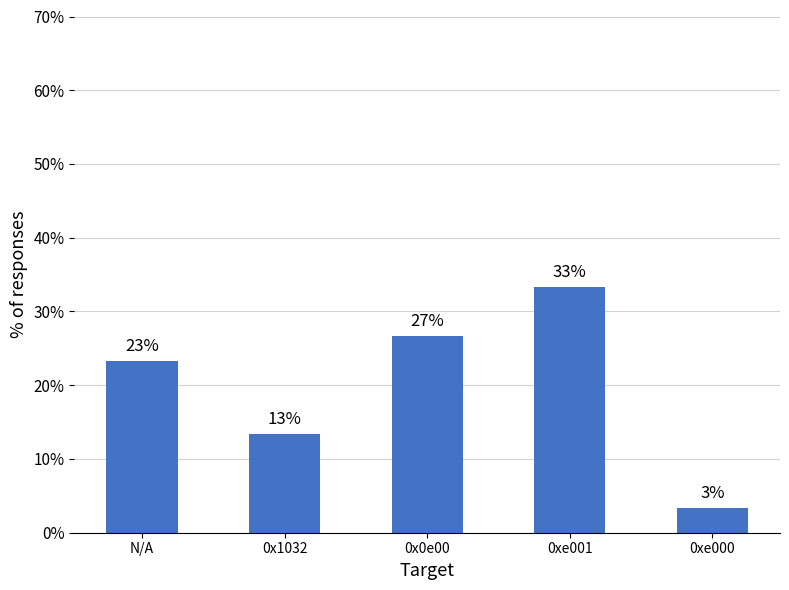

List the labels in order of value, smallest first.

0xe000, 0x1032, N/A, 0x0e00, 0xe001